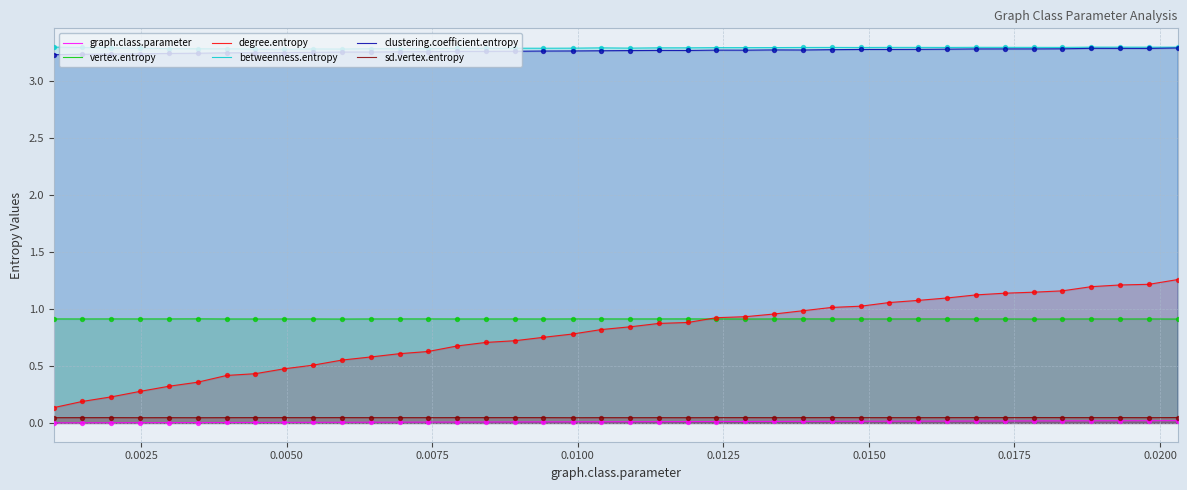

Which series has the largest range (max minus min)?

degree.entropy